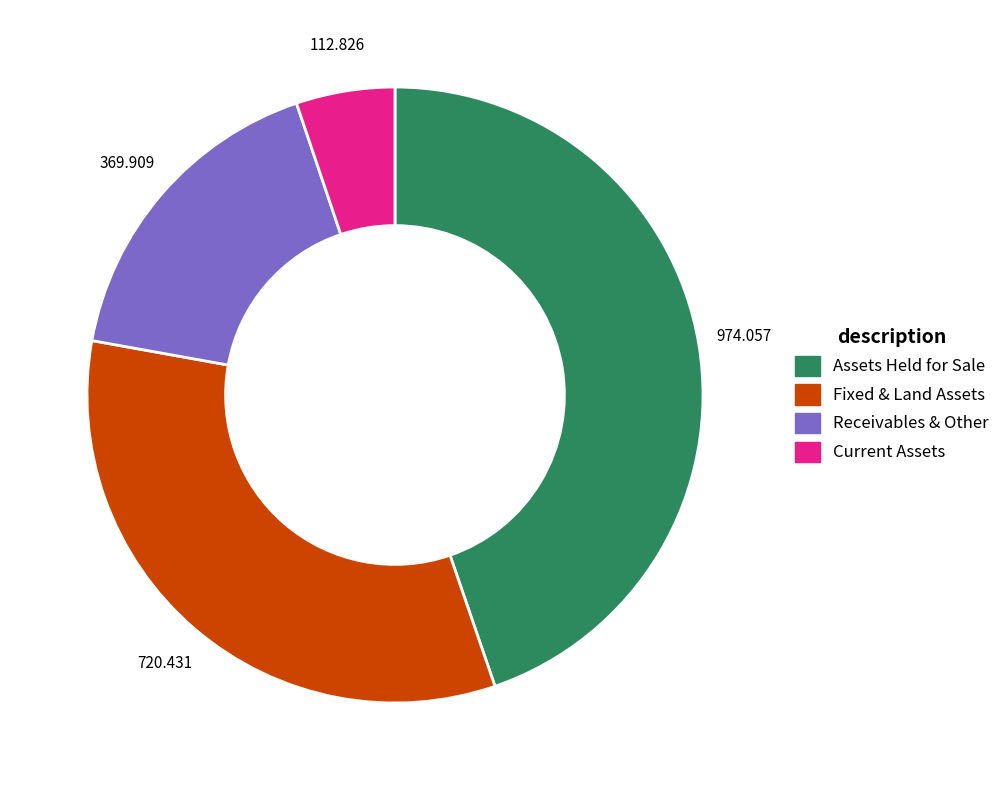

Is there a majority slice in this chart?

No